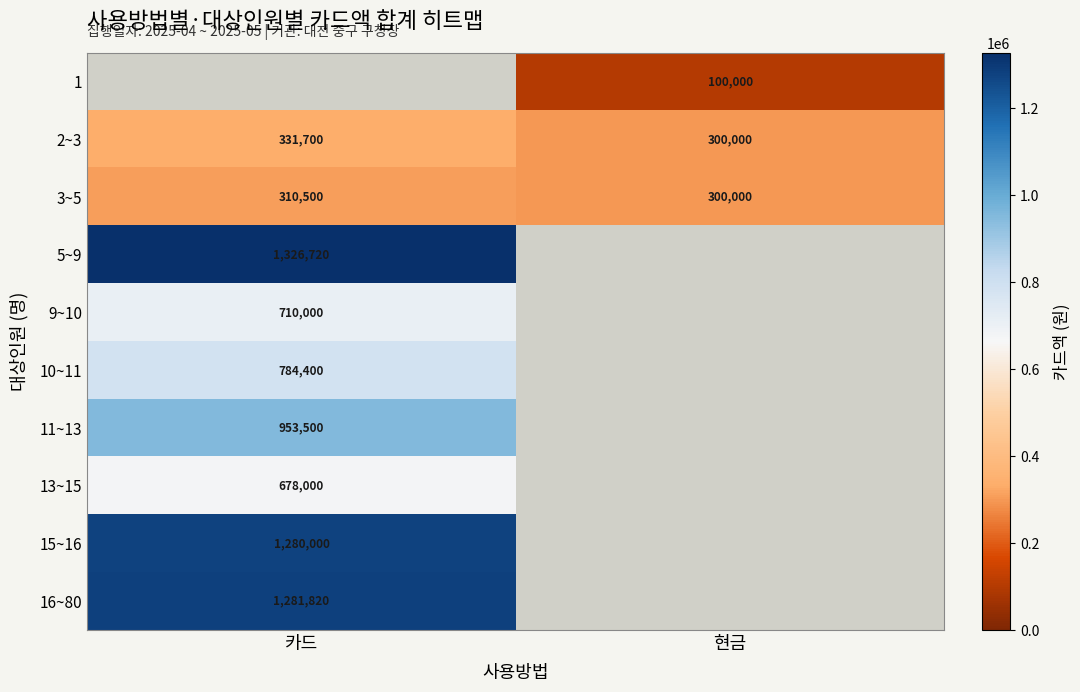

Is the value of 1 at 현금 greater than the value of 9~10 at 카드?

No